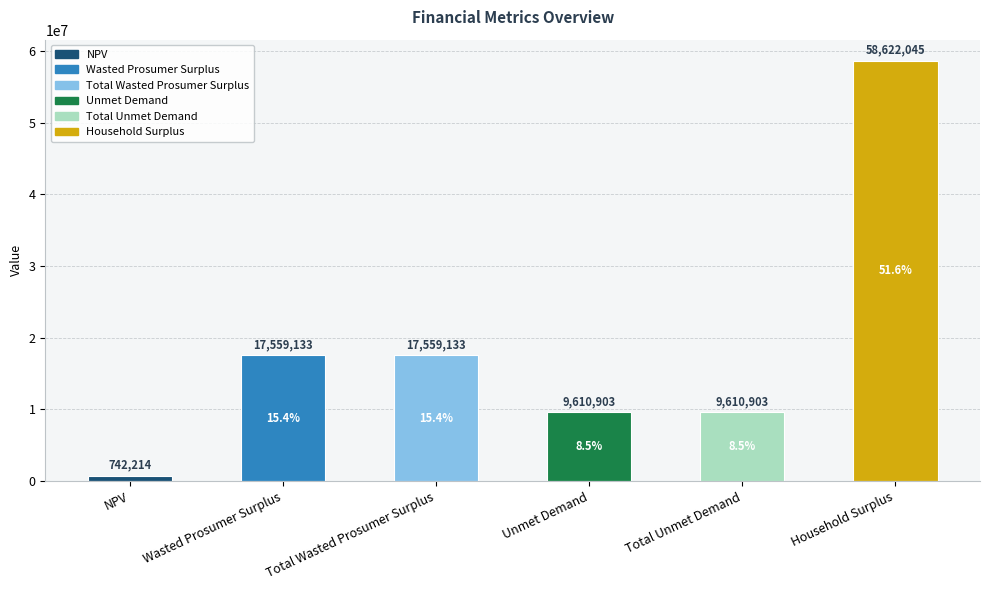

What is the label of the 6th bar from the right?

NPV